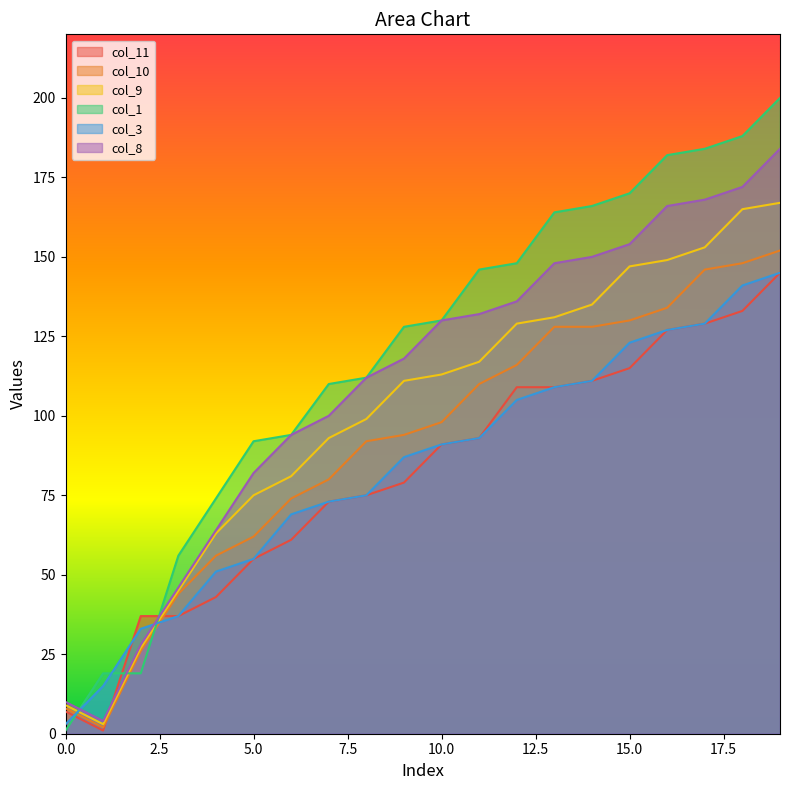

Is it true that col_10 equals 128 at 13?

True